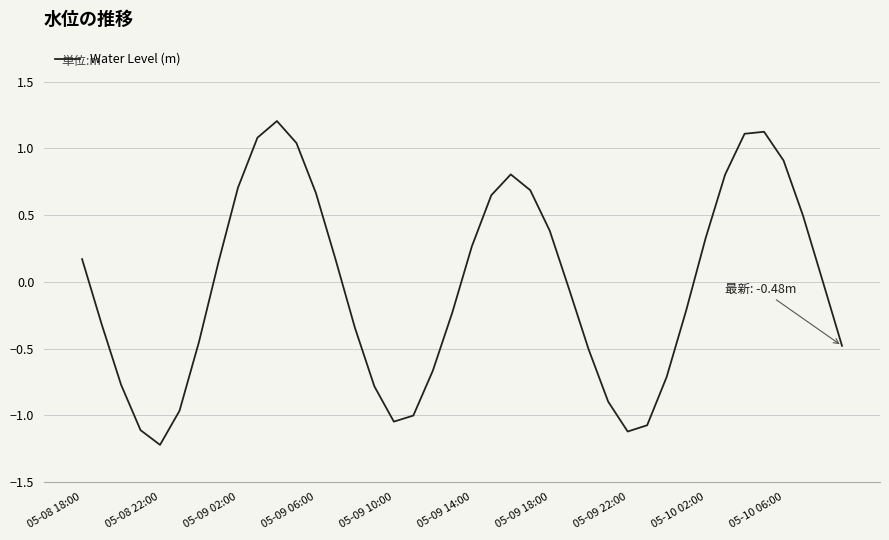

What is the difference between the maximum and minimum values?

2.4